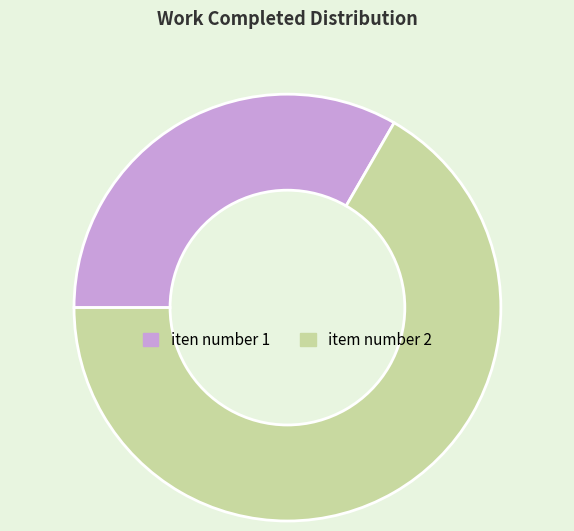

Which category has the smallest portion of the pie?

iten number 1